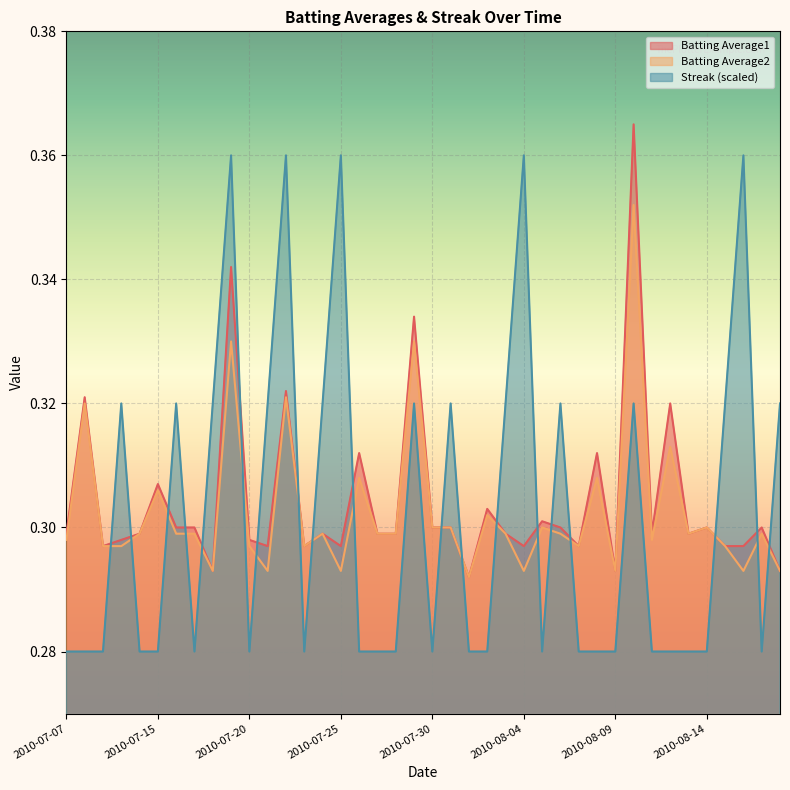

At which label is Batting Average2 closest to 0?

2010-08-01